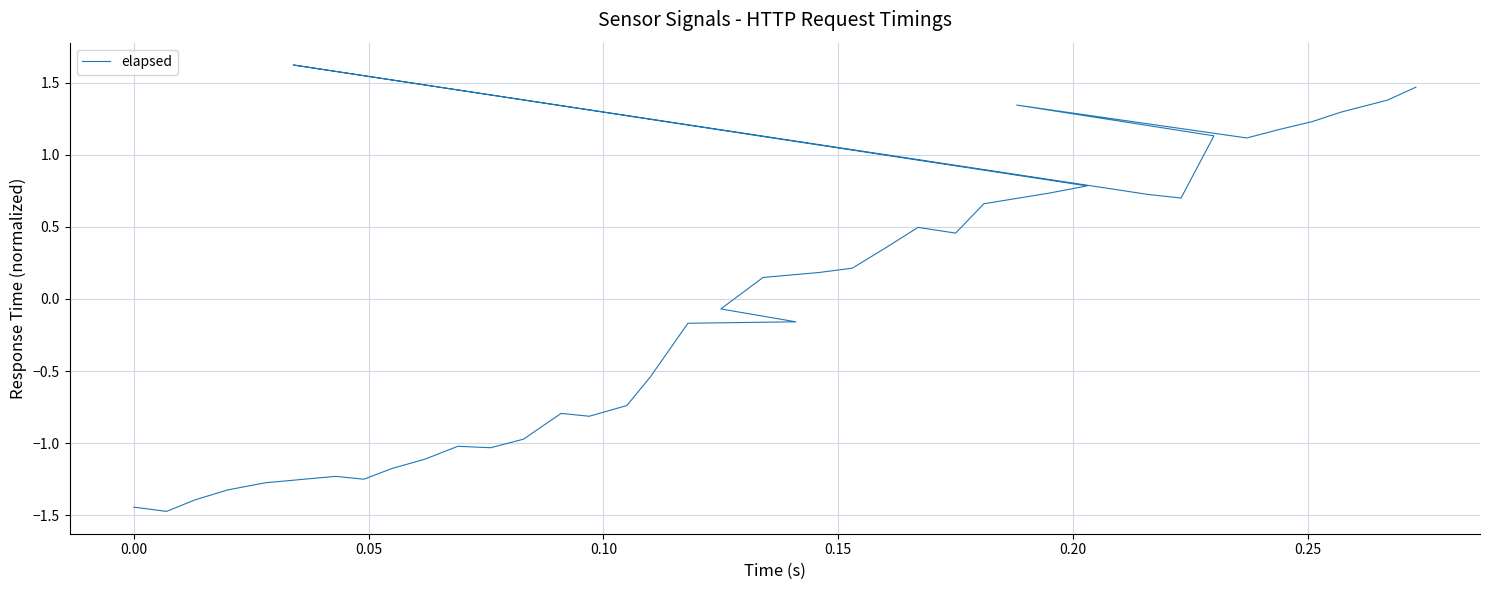

What is the maximum value shown in the chart?

1.6